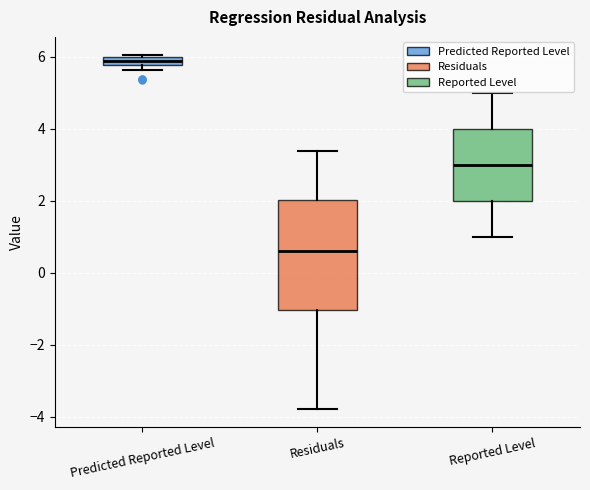

Comparing the boxes themselves (not the whiskers), which one is the tallest?

Residuals